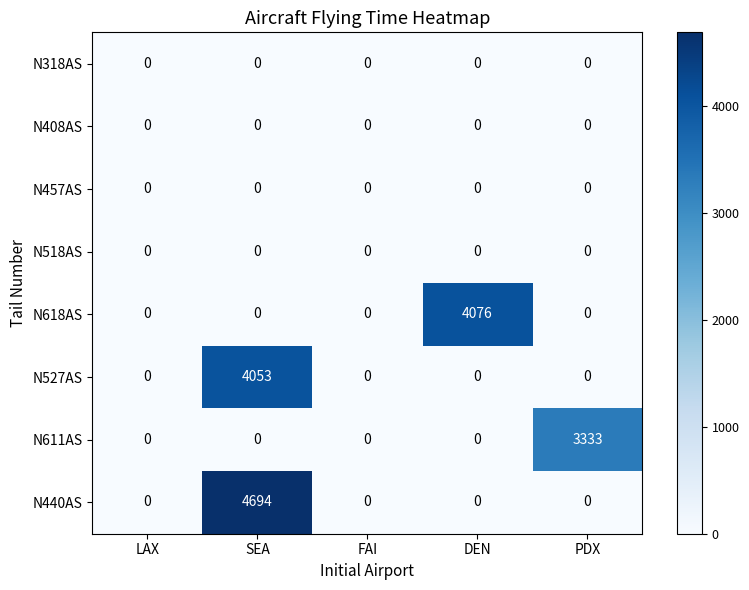

Which series has the largest range (max minus min)?

N440AS